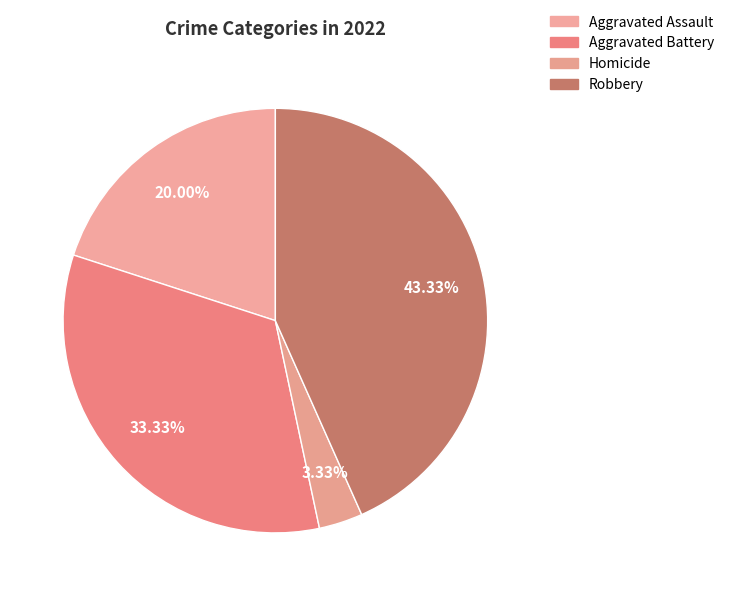

How many slices are in this pie chart?

4